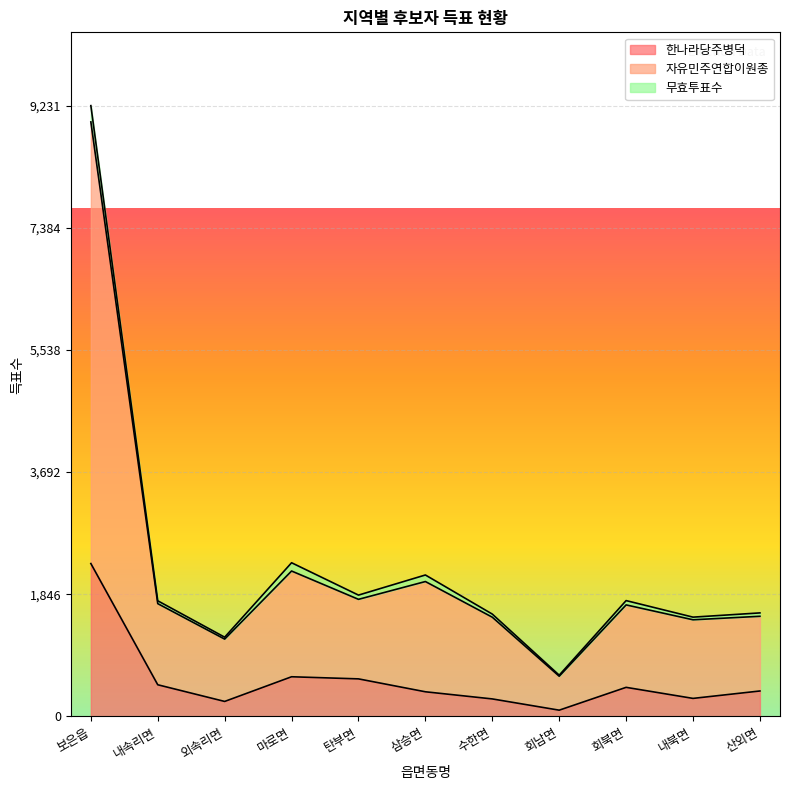

What is the total value across all series at 보은읍?

9231